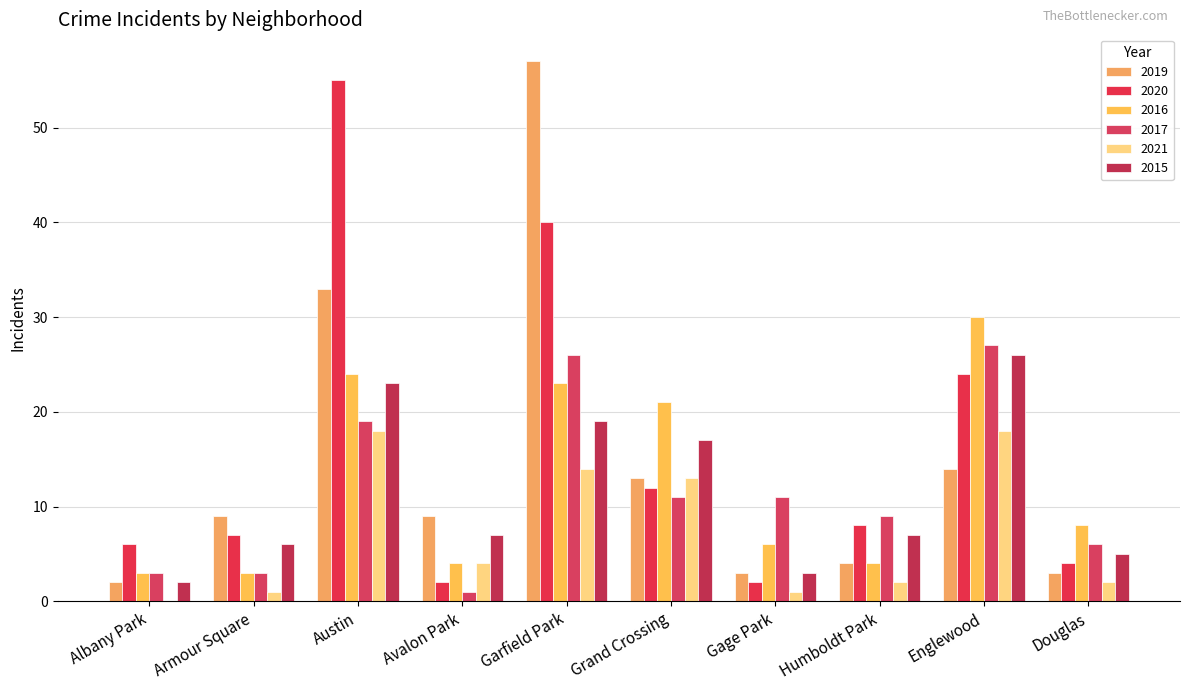

The value of 2015 at Garfield Park is 19. True or false?

True